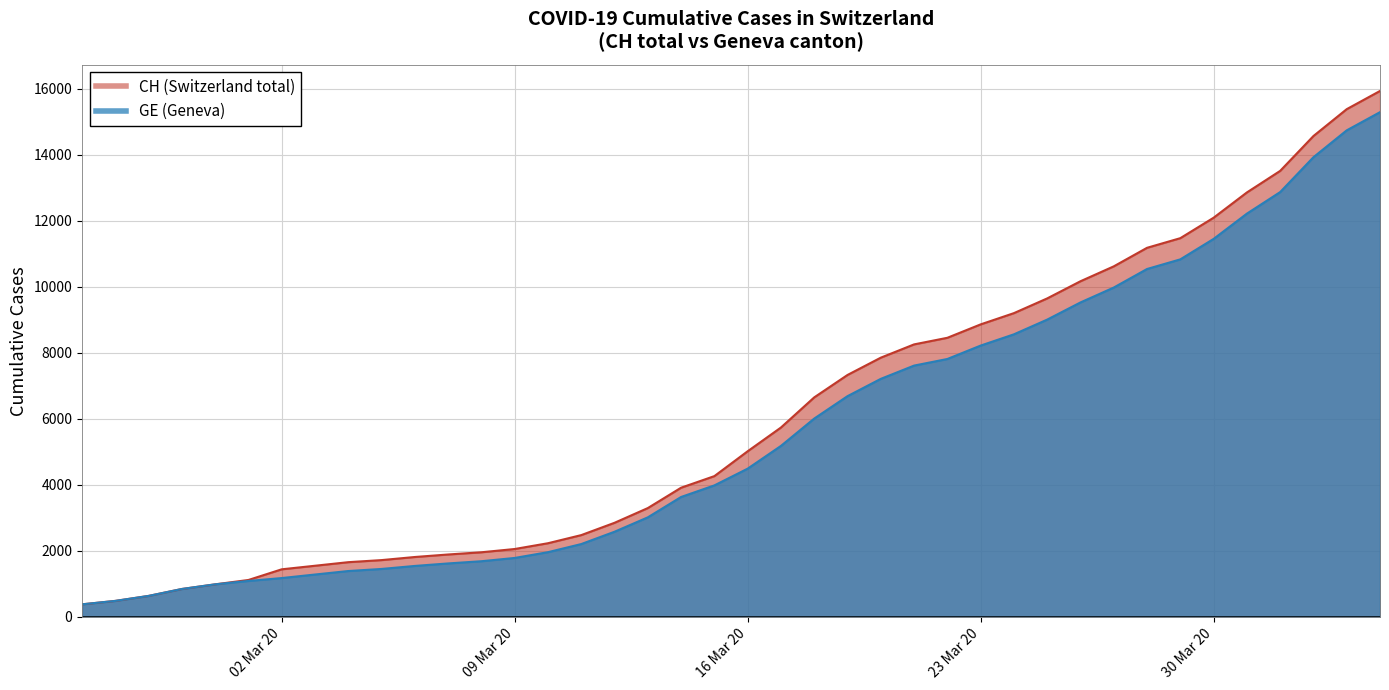

What is the difference between the CH values at 2020-03-16 and 2020-03-12?

2167